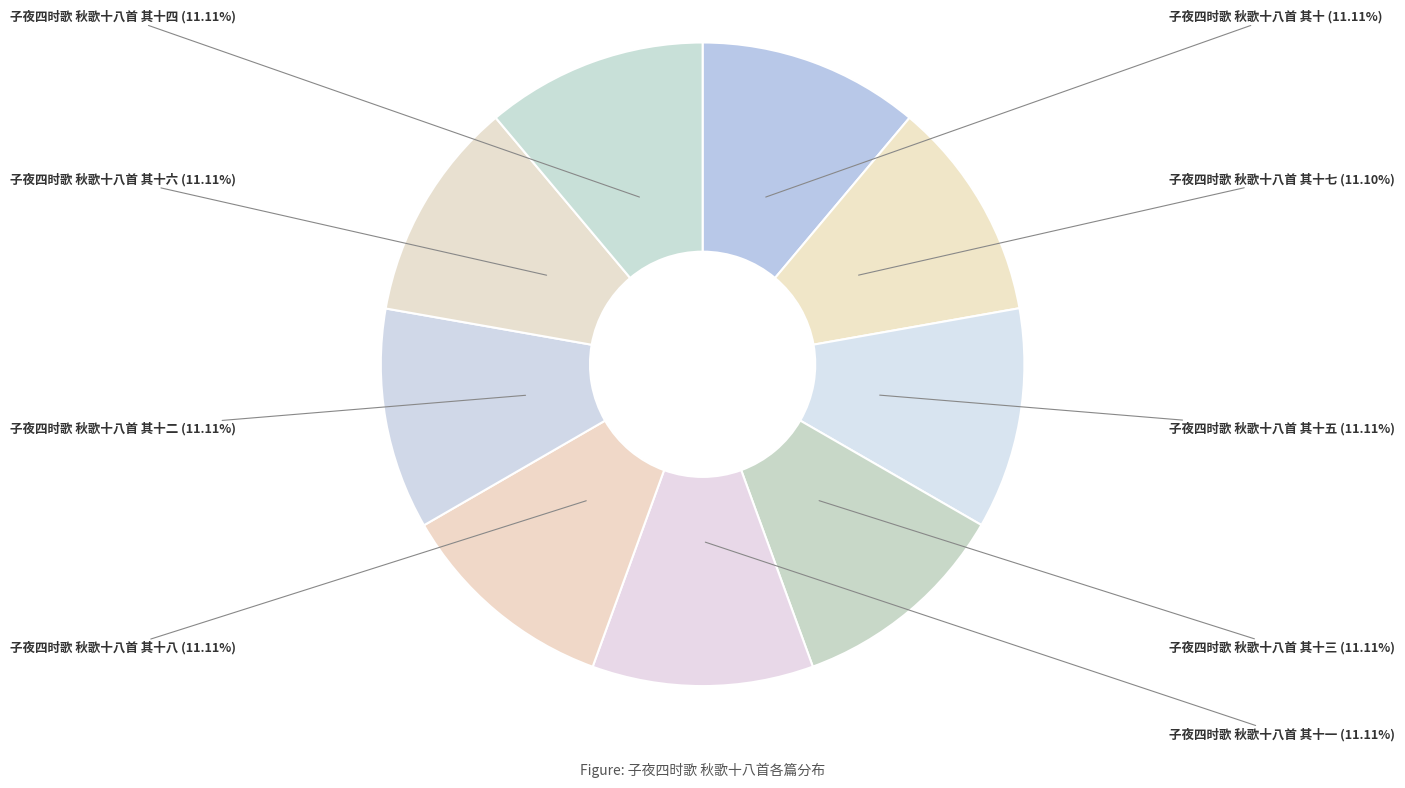

Count the number of slices in the pie.

9